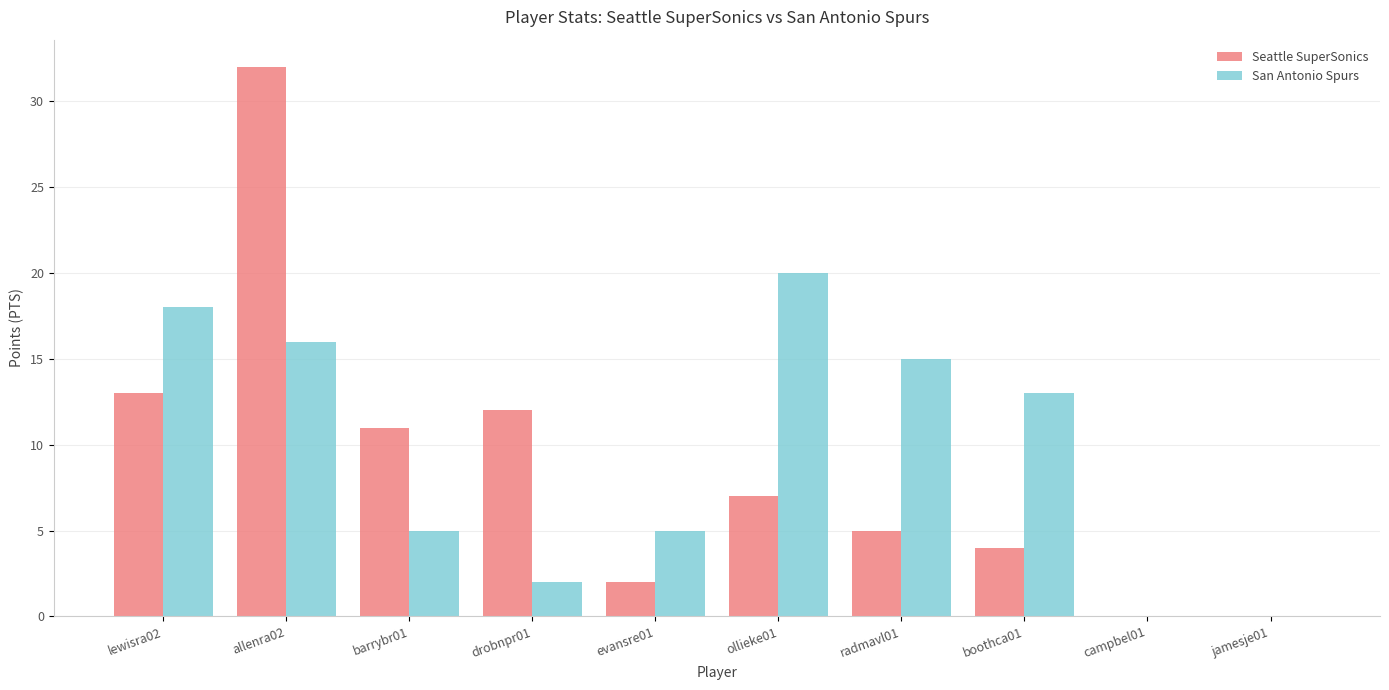

The value of San Antonio Spurs at barrybr01 is 1. True or false?

False